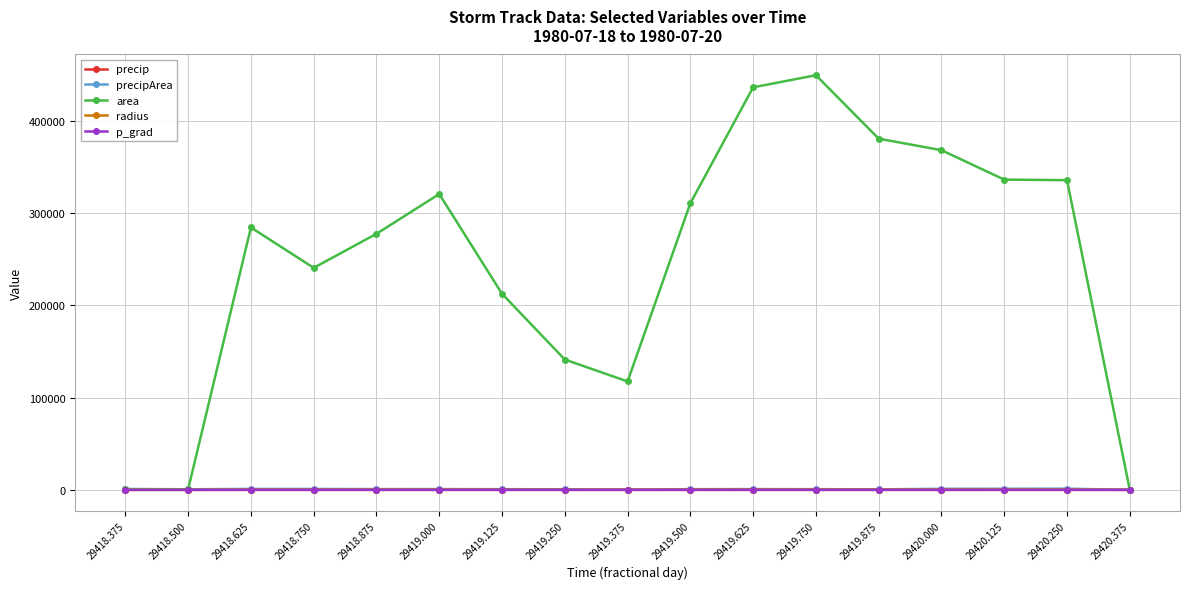

What is the highest value of the p_grad series?

9.2